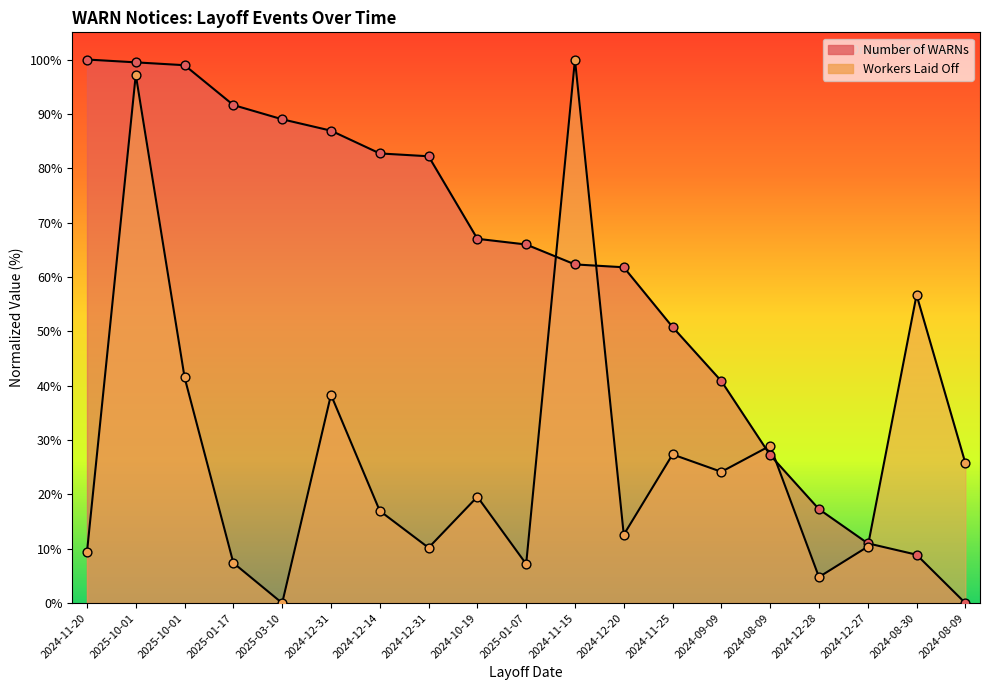

At how many categories does at least one series exceed 79?

9